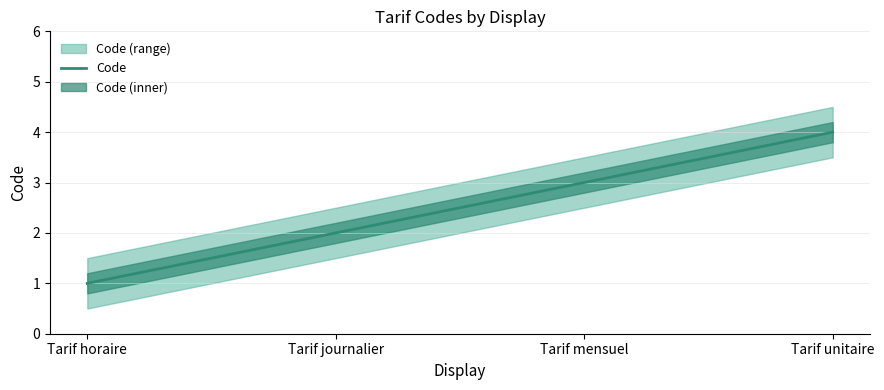

What is the minimum value shown in the chart?

1